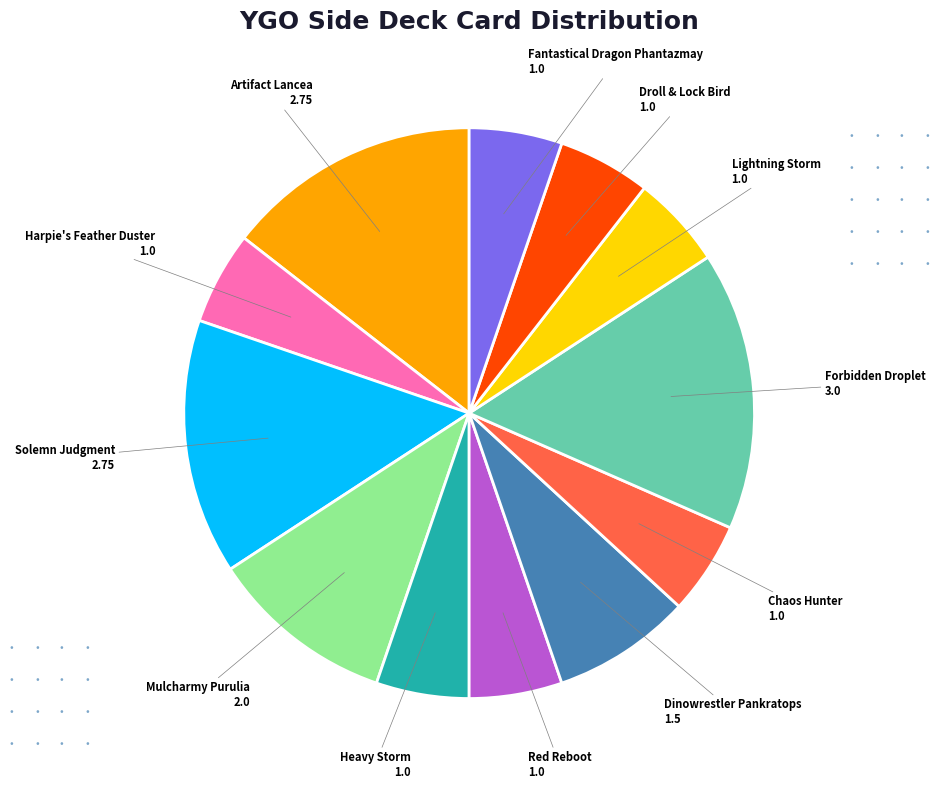

Is there any slice that represents more than half of the pie?

No